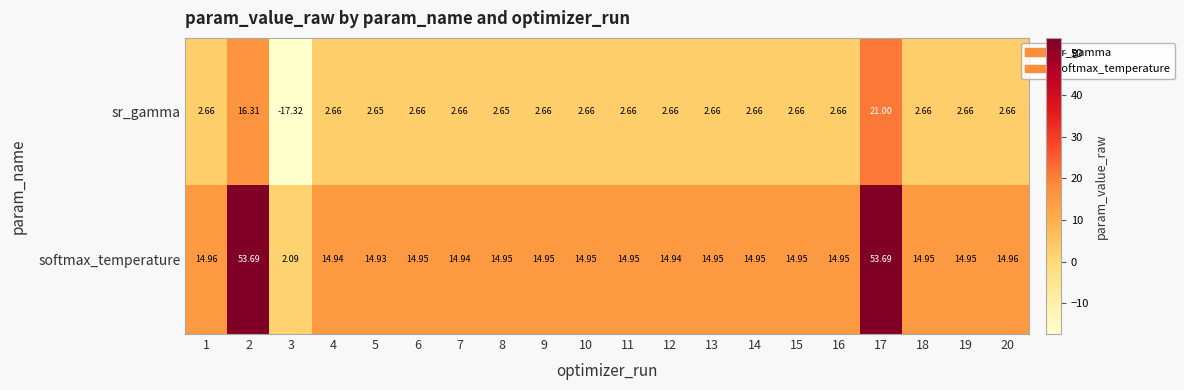

At 10, list the series in order from largest to smallest.

softmax_temperature, sr_gamma